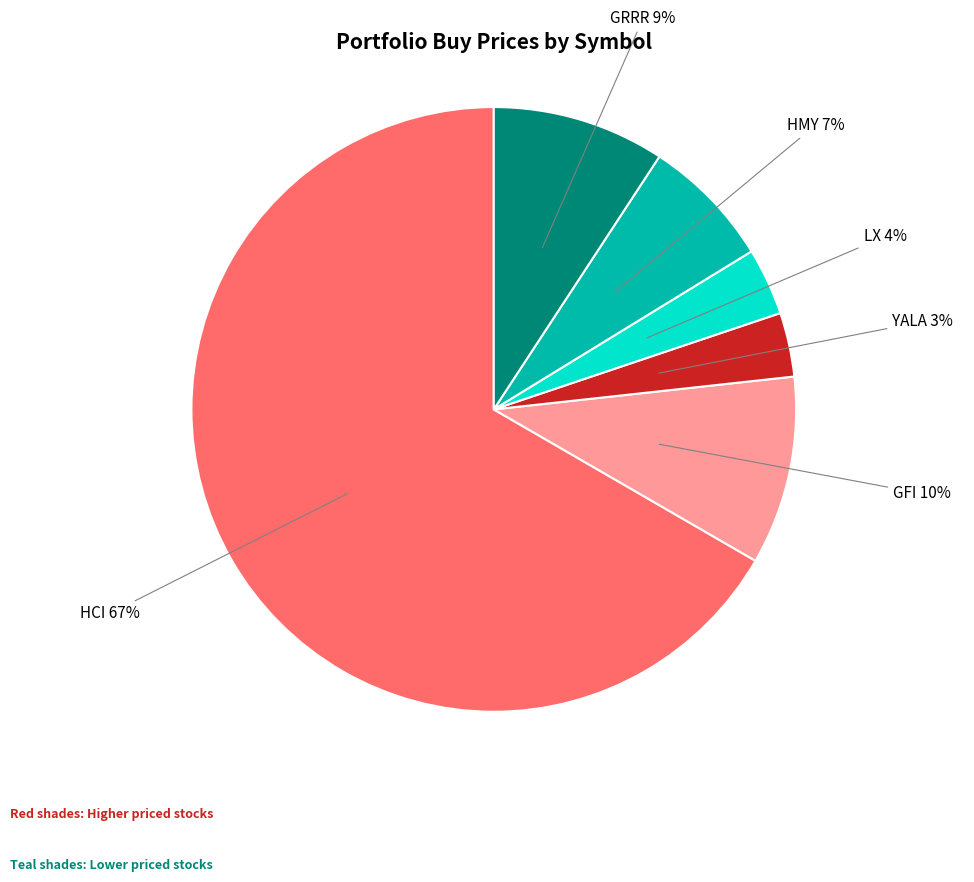

Is there any slice that represents more than half of the pie?

Yes